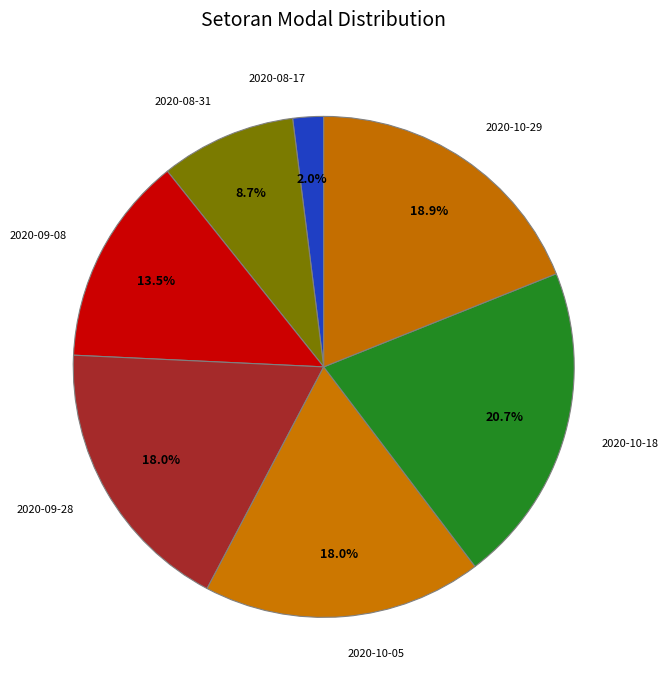

The 2020-09-28 slice represents 12% of the pie. True or false?

False